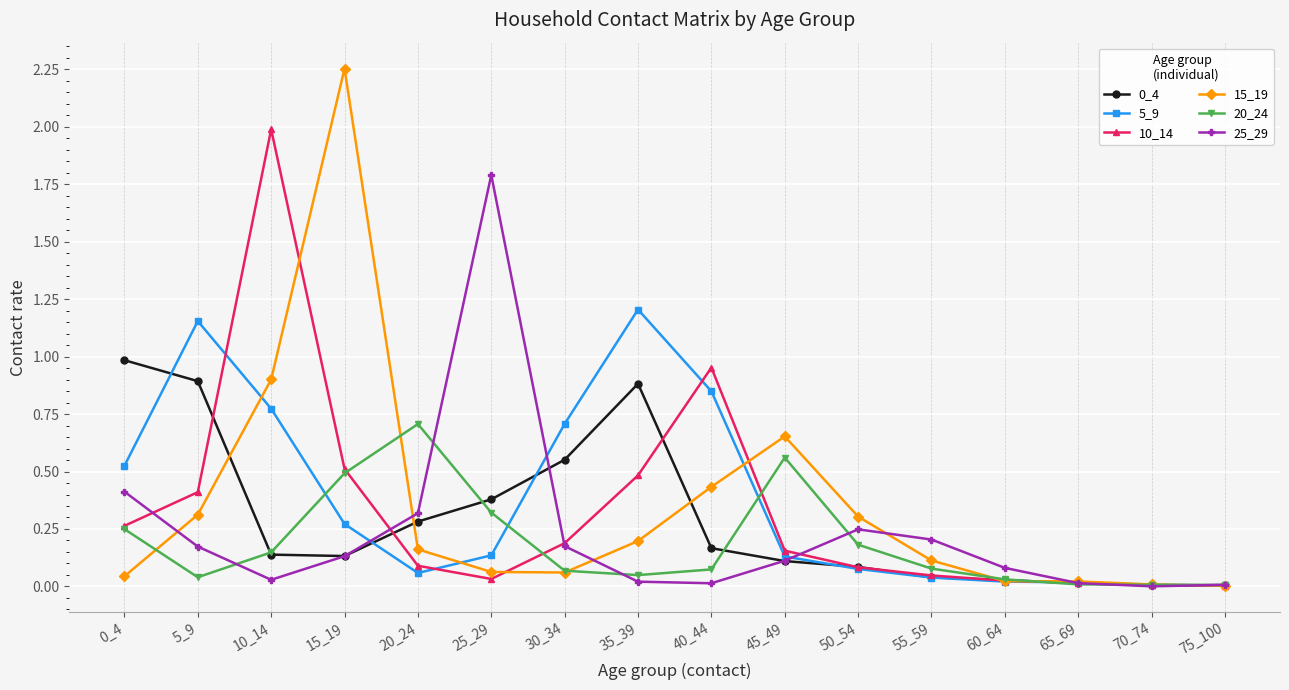

True or false: 5_9 has more than 1 interior local peaks.

True